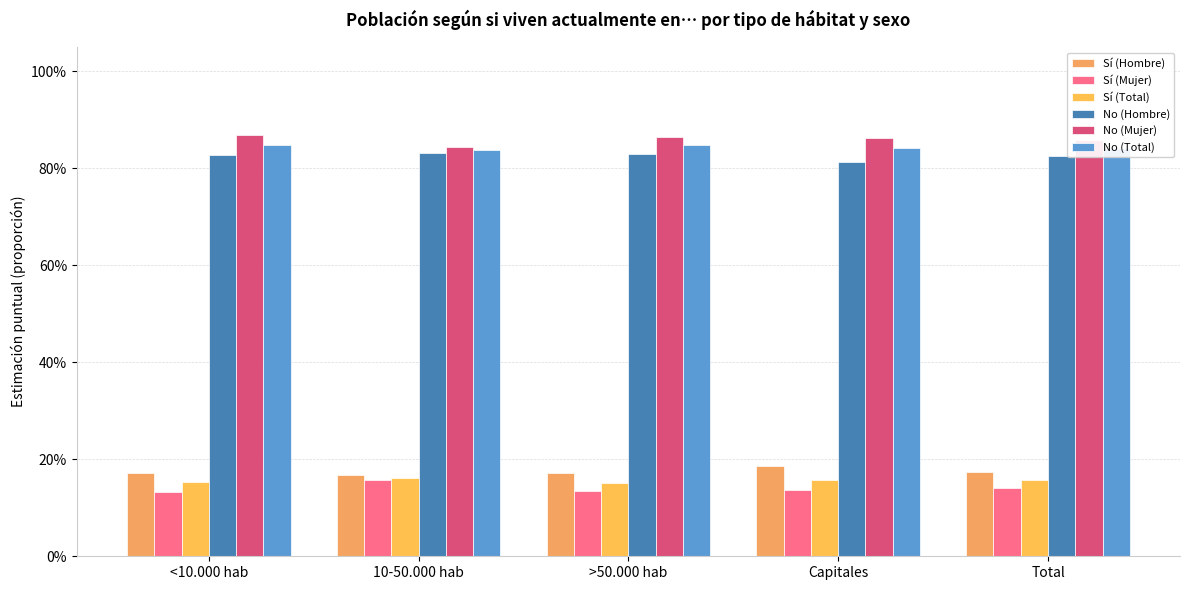

Are the bars horizontal?

No